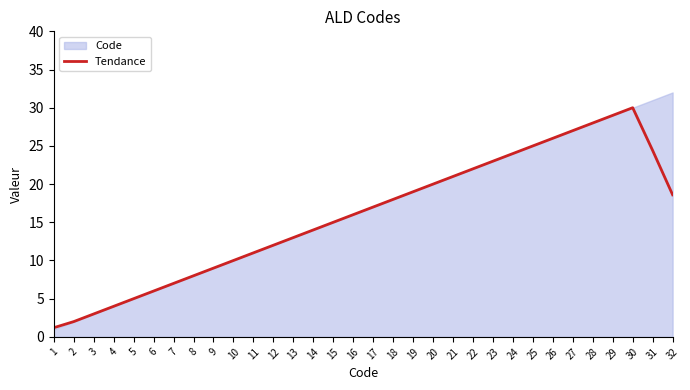

What is the change in value from 20 to 21?

+1.0